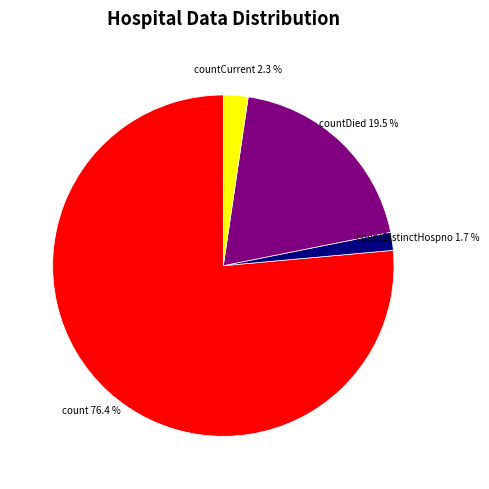

How many slices are in this pie chart?

4